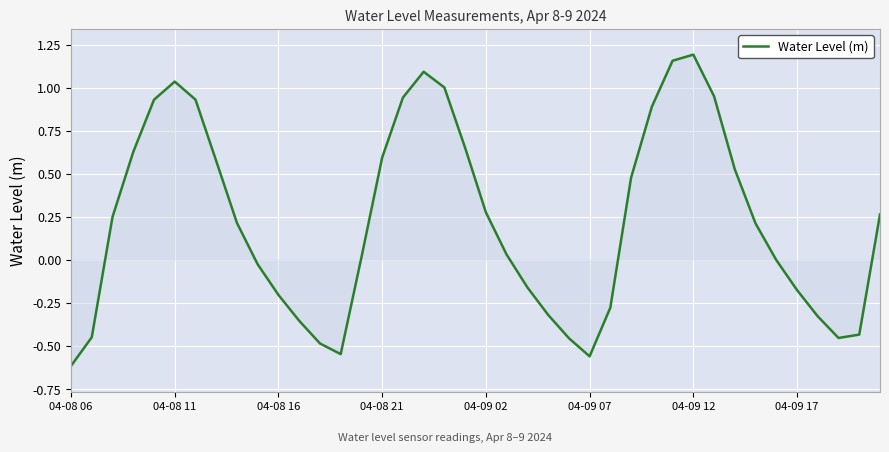

What is the difference between the maximum and minimum values?

1.8